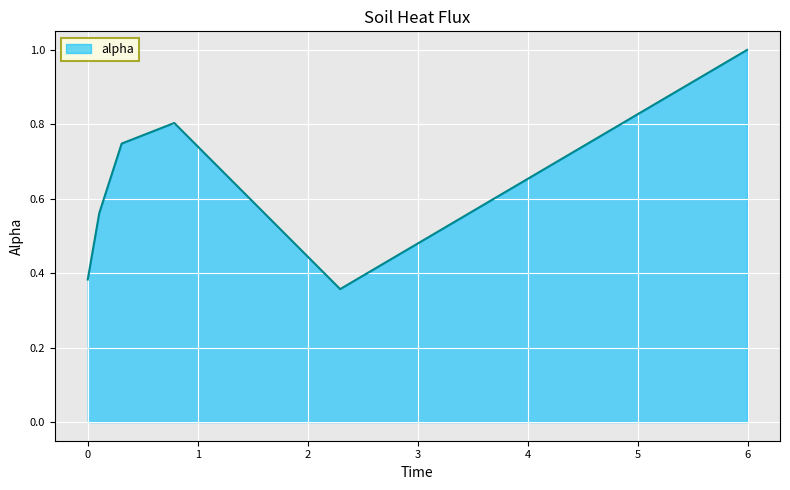

What is the greatest value displayed?

1.0